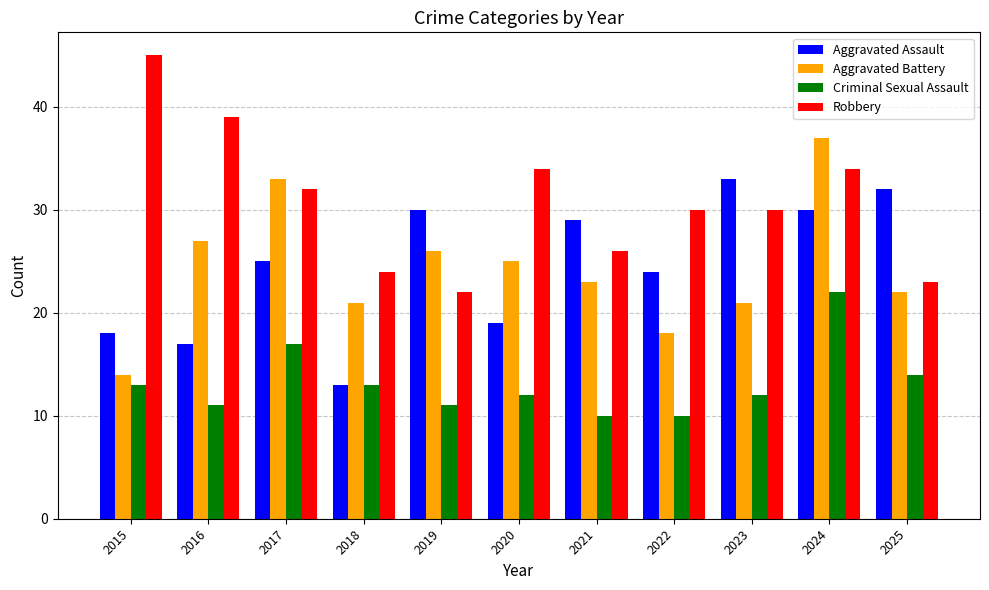

What are all the series names shown in the legend?

Aggravated Assault, Aggravated Battery, Criminal Sexual Assault, Robbery